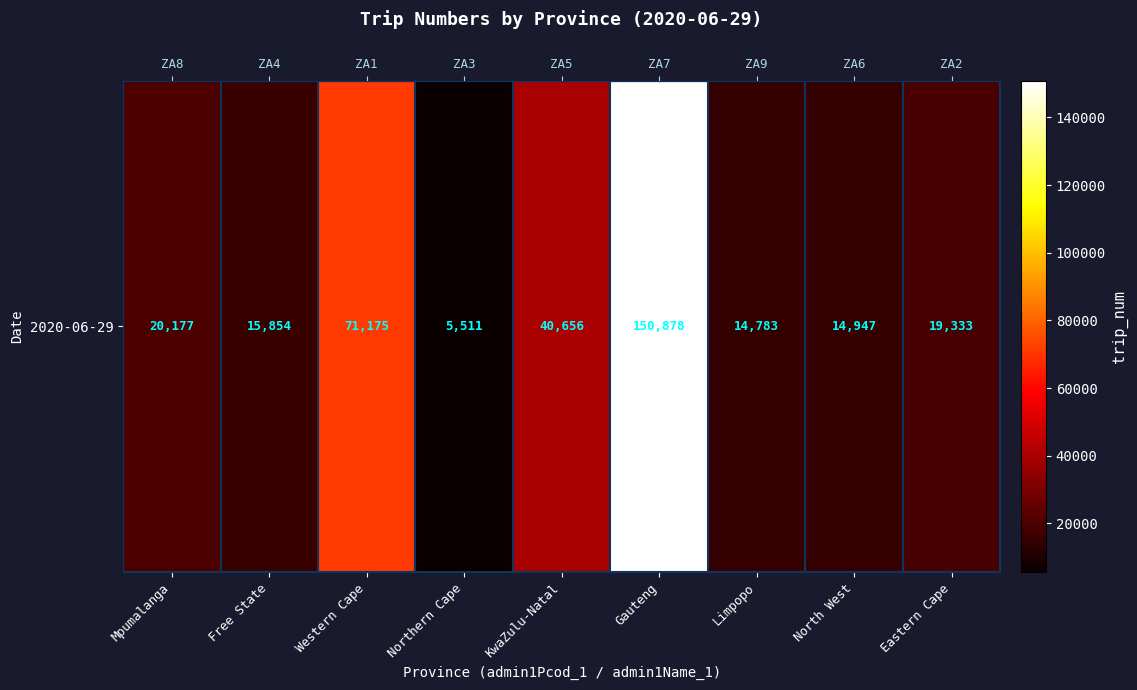

What is the average value?

39257